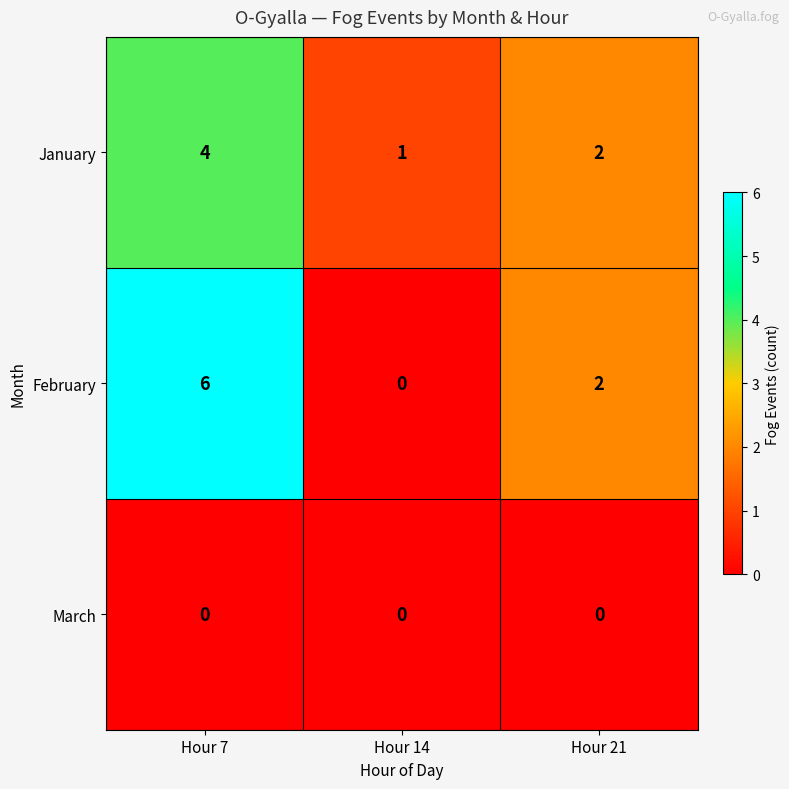

Is it true that January equals 2 at Hour 7?

False